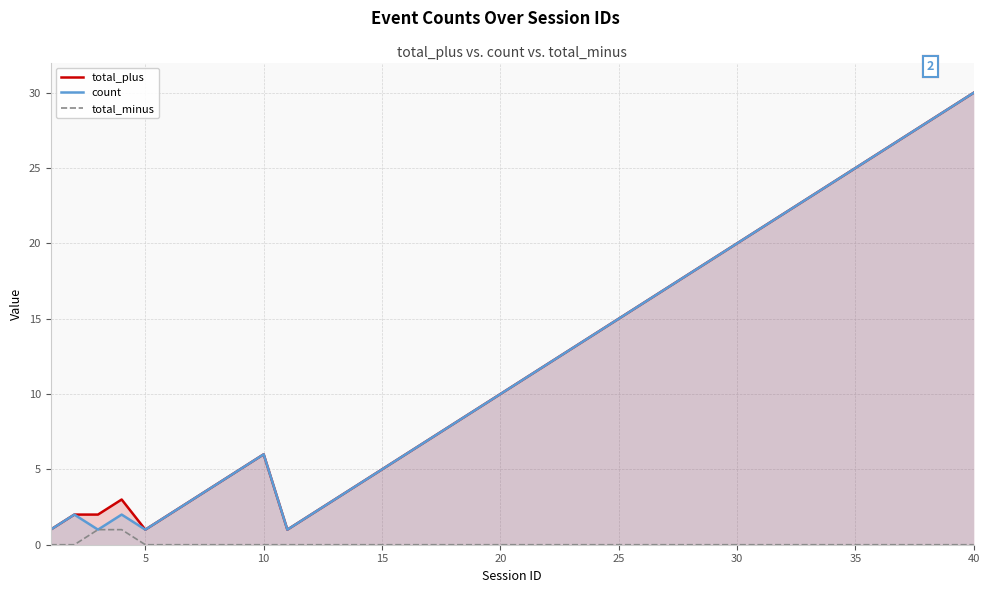

True or false: total_plus and count cross at least once.

False